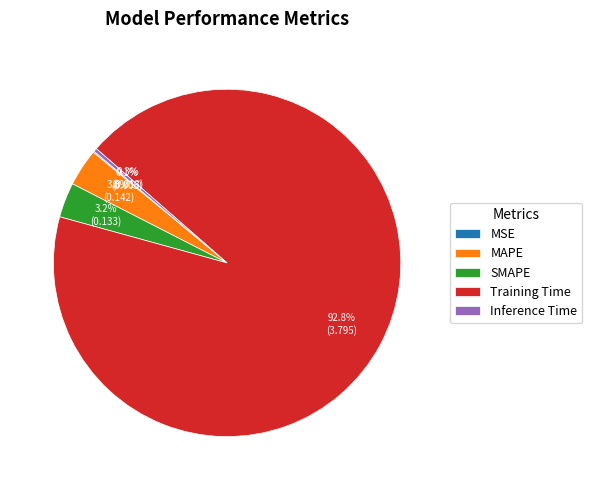

To the nearest percent, what percentage of the pie is Training Time?

93%